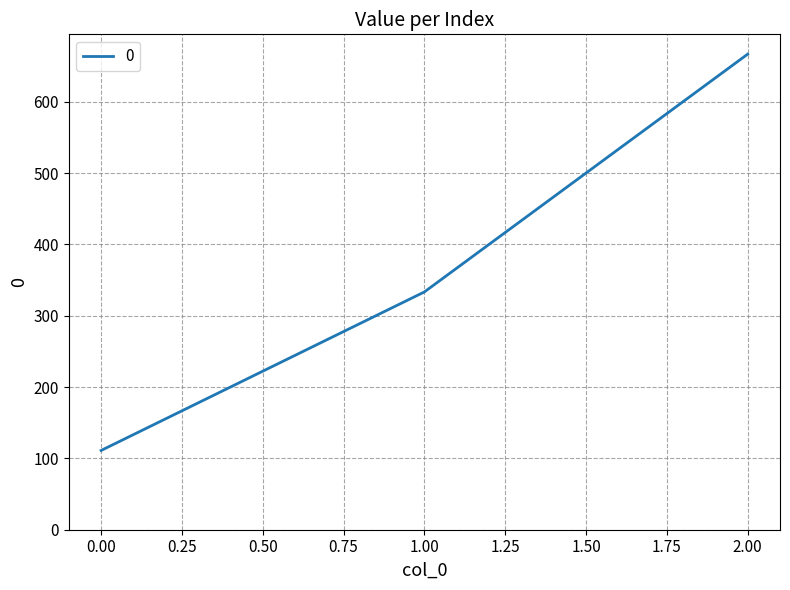

The value at 1.00 is 155.7. True or false?

False